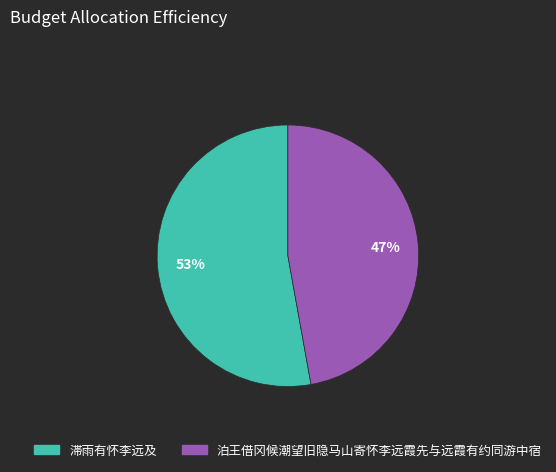

What is the smallest slice in the pie chart?

泊王借冈候潮望旧隐马山寄怀李远霞先与远霞有约同游中宿